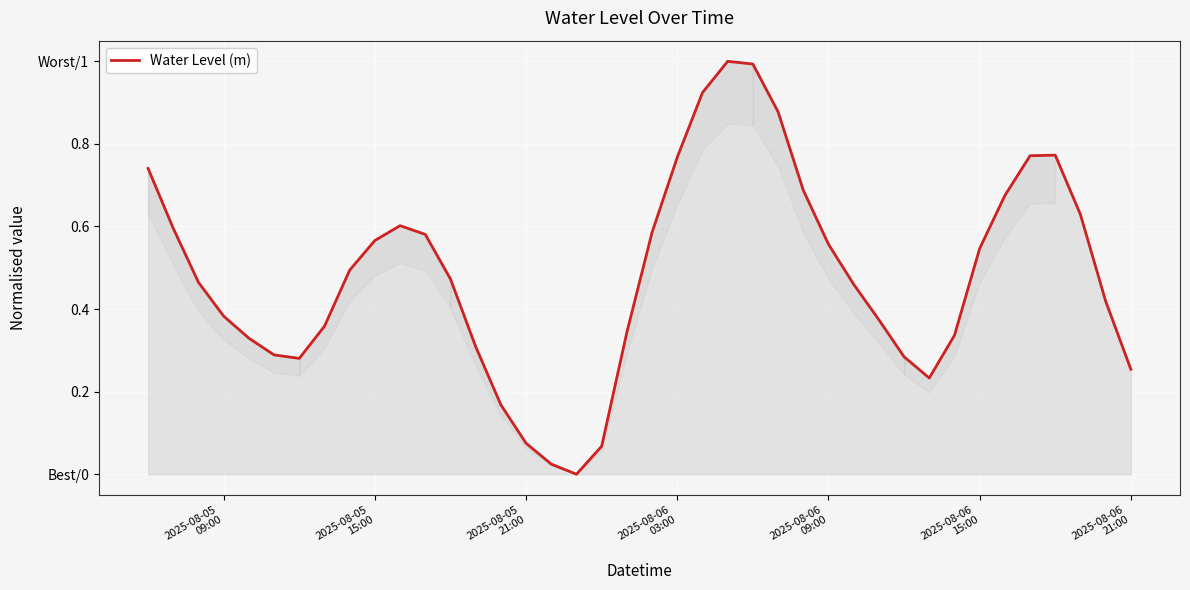

Is this an area chart (filled region under the line)?

Yes